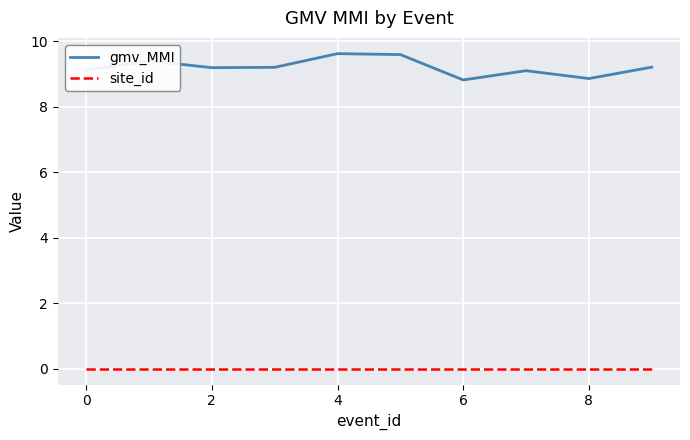

List the series in order of their peak value, lowest first.

site_id, gmv_MMI